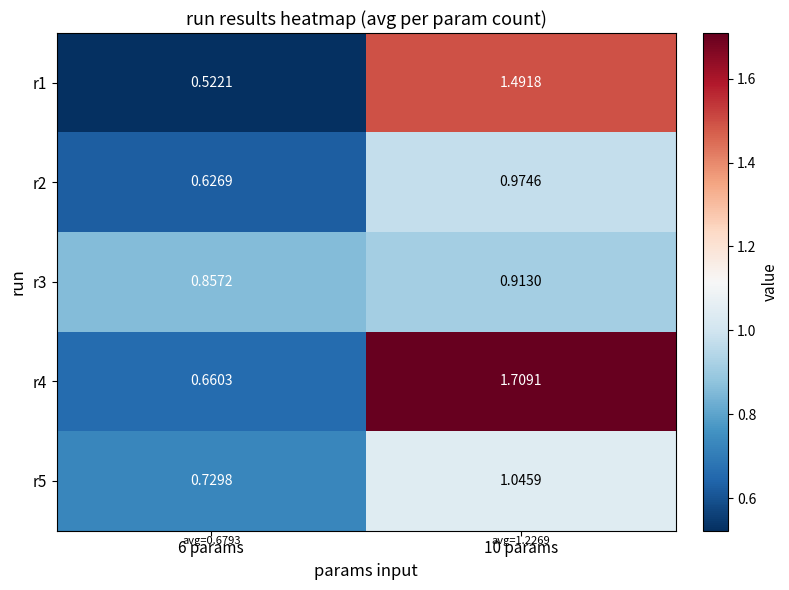

Is the value of r1 at 6 params greater than the value of r2 at 6 params?

No